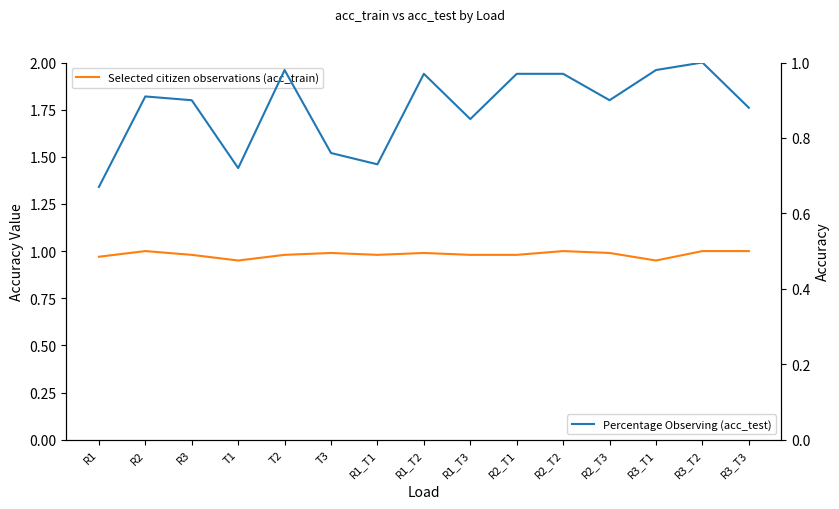

What is the difference between the Percentage Observing (acc_test) values at R3_T1 and T3?

0.2